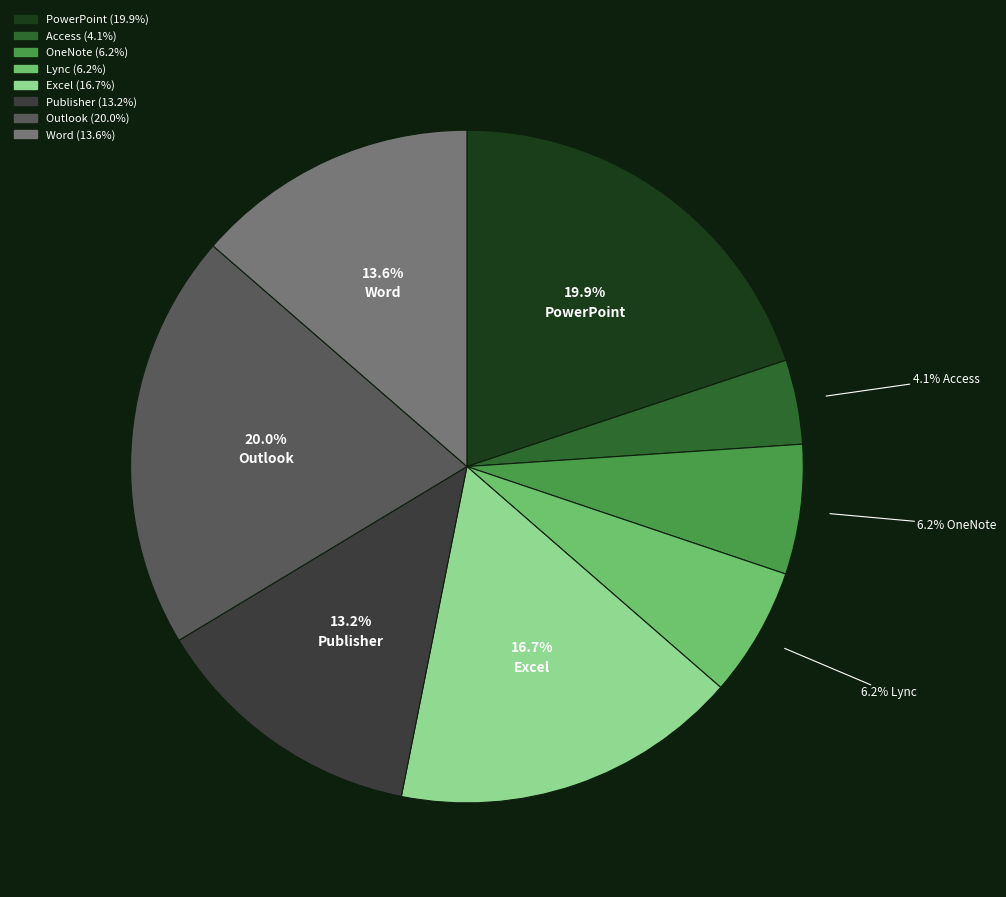

Is there any slice that represents more than half of the pie?

No